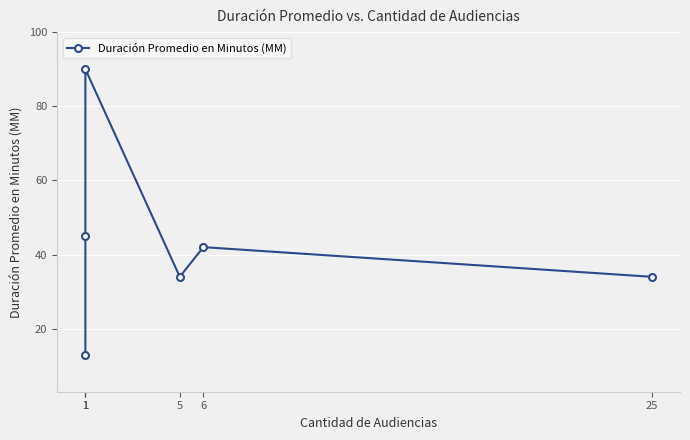

How many lines are shown in the chart?

1